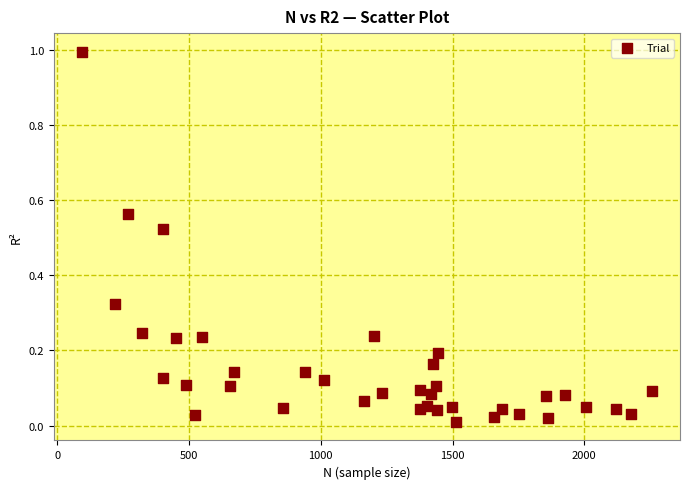

What is the range of Y values (max minus min)?

1.0